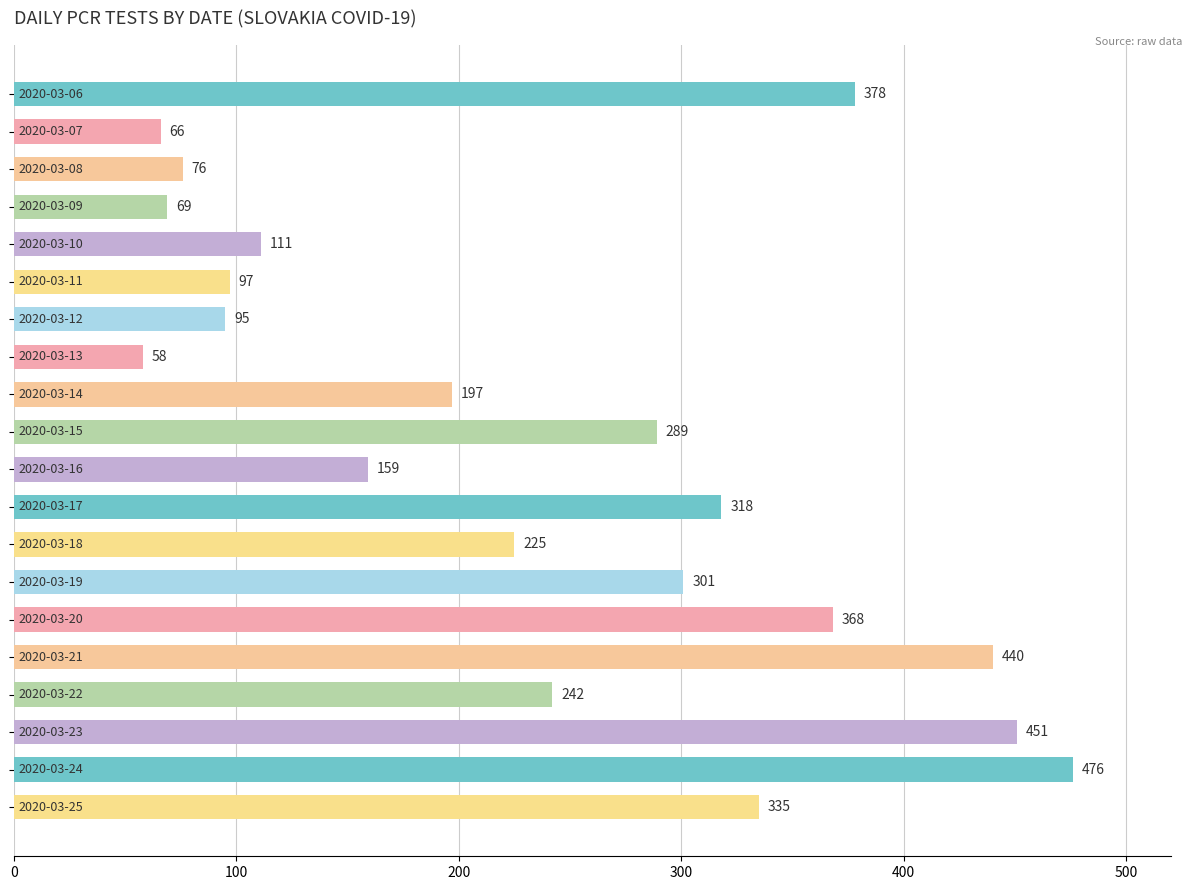

What is the minimum value shown in the chart?

58